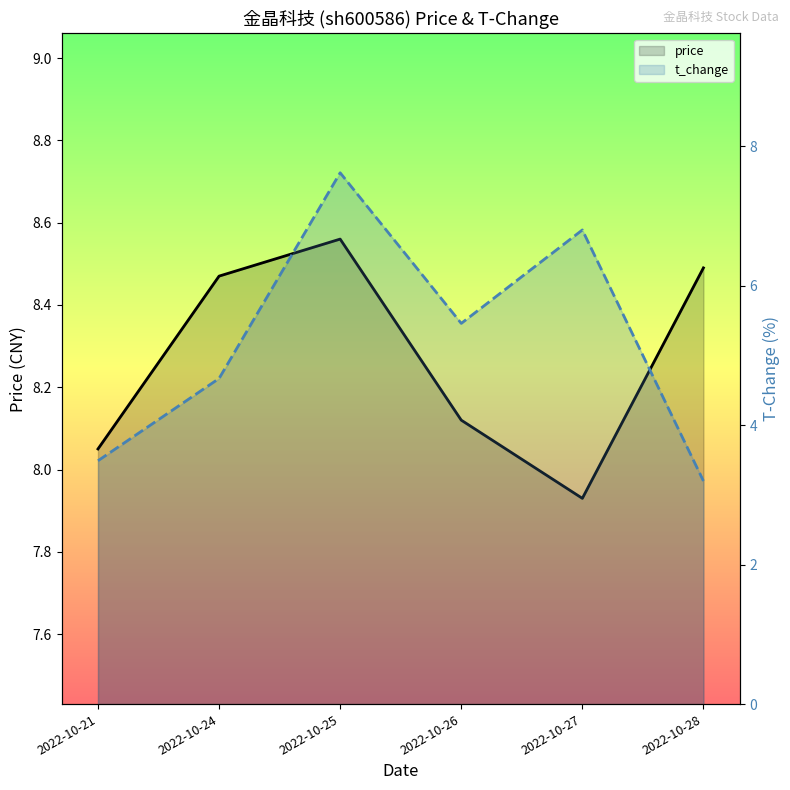

How many interior local valleys (lower than both neighbors) does the data have?

1